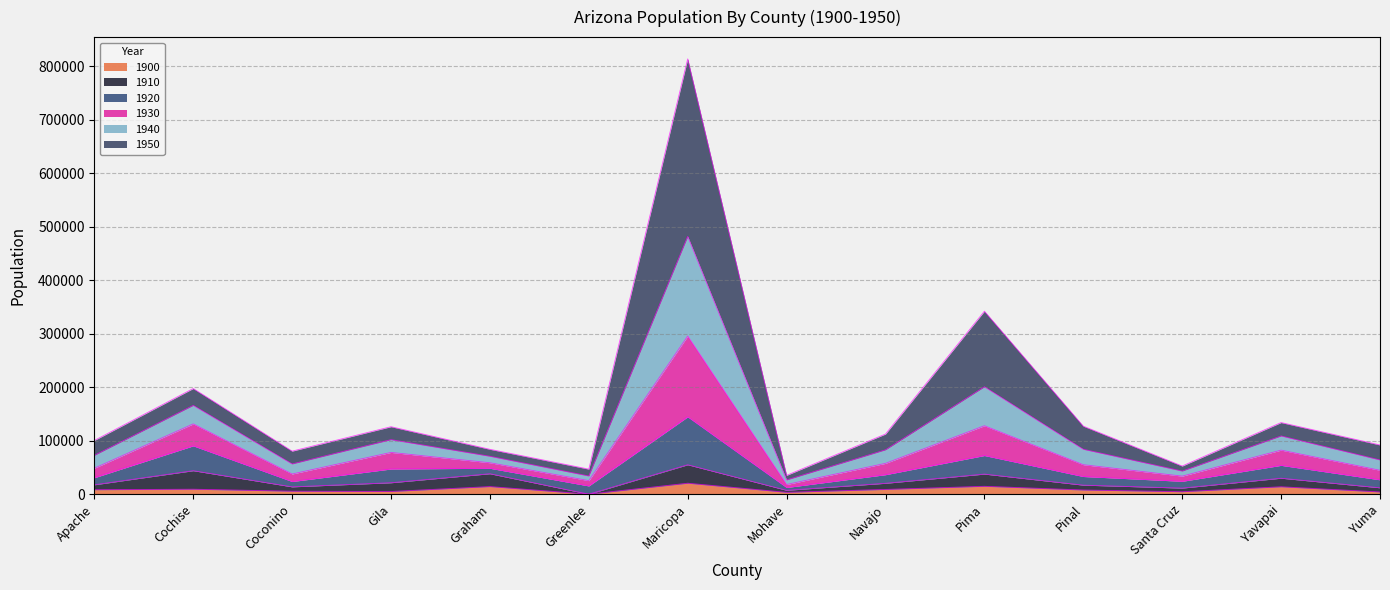

At which category is the sum across all series the highest?

Maricopa